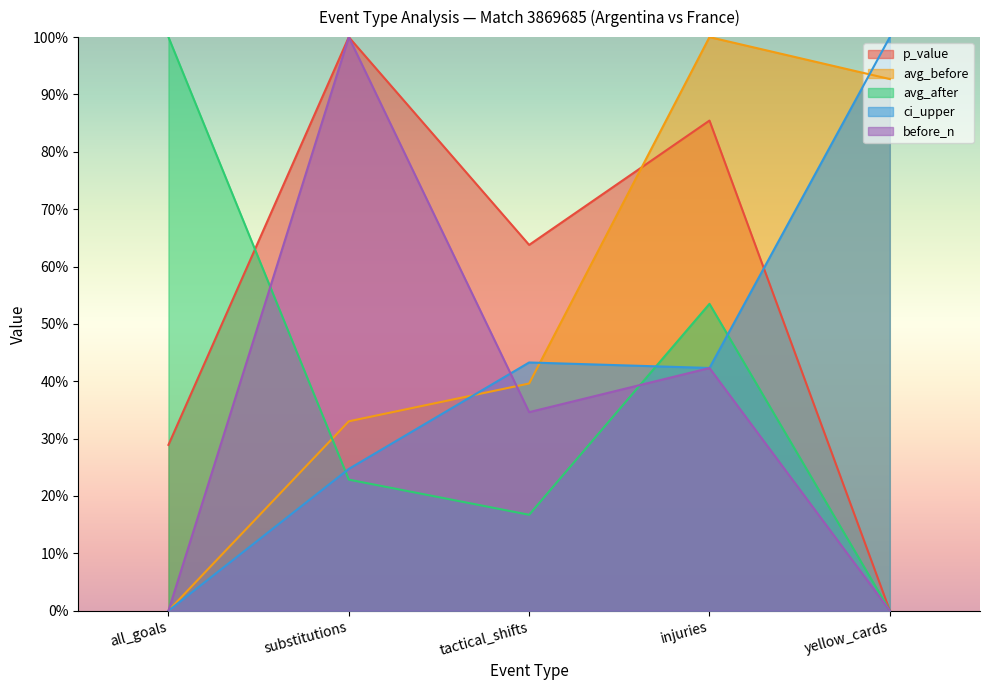

Reading left to right, list all the values displayed in this chart.

p_value: 0.3	1.0	0.6	0.9	0.0
avg_before: 0.0	0.3	0.4	1.0	0.9
avg_after: 1.0	0.2	0.2	0.5	0.0
ci_upper: 0.0	0.2	0.4	0.4	1.0
before_n: 0.0	1.0	0.3	0.4	0.0